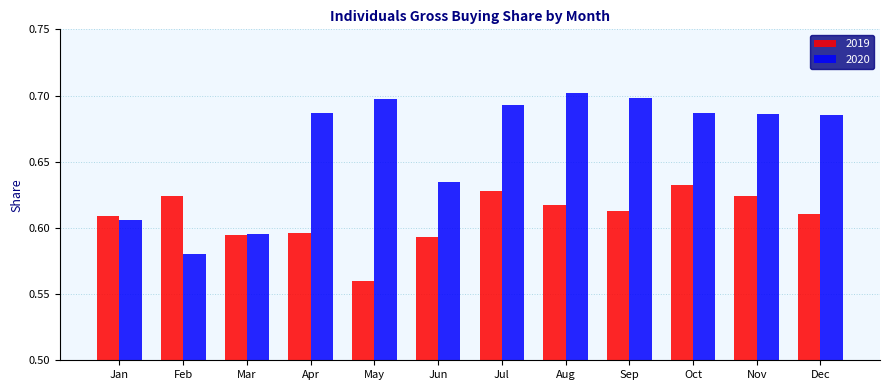

Where is 2020 nearest to the value 0?

Feb